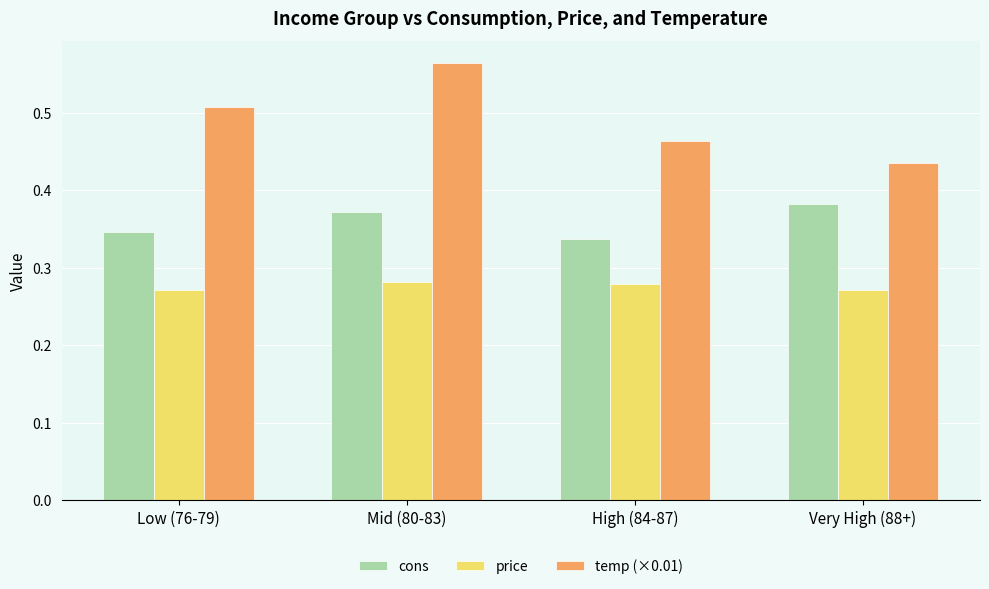

List the series in order of their overall mean, highest first.

temp (×0.01), cons, price